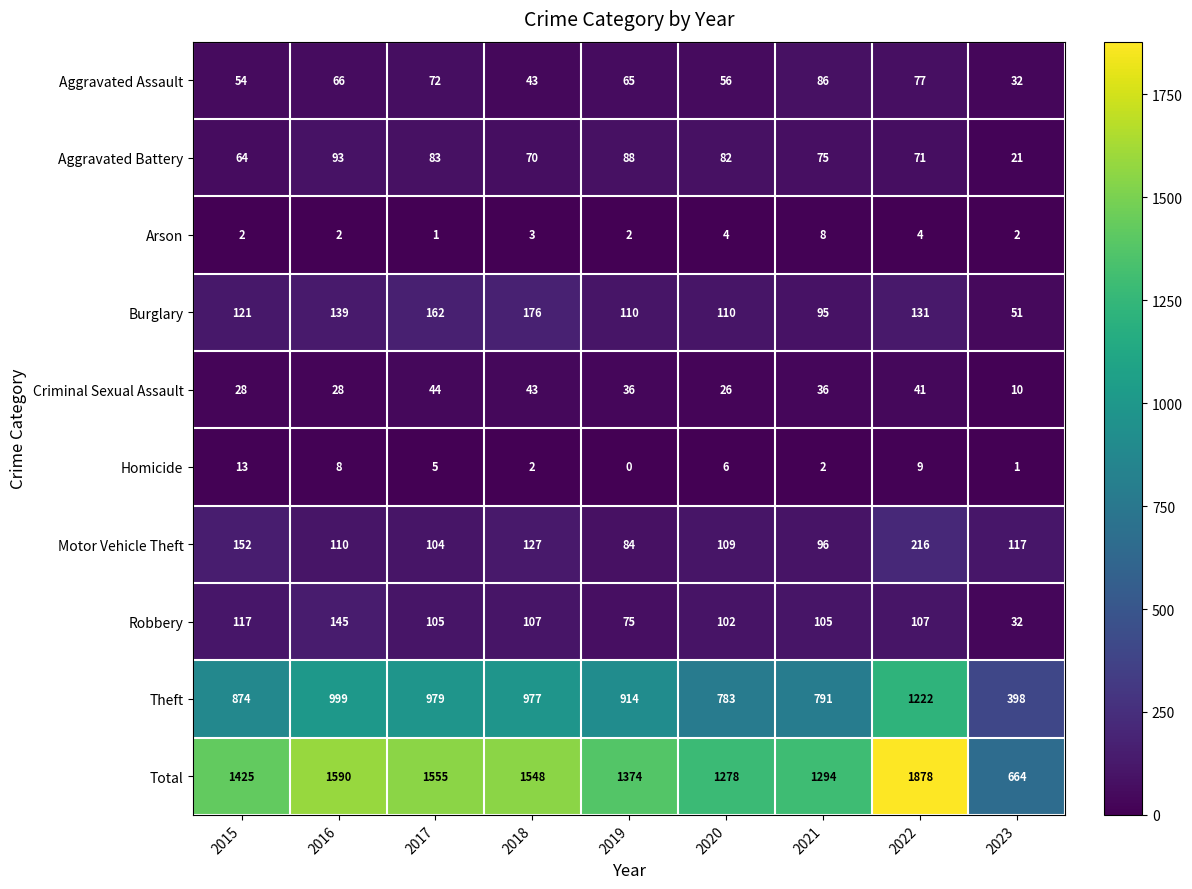

How many Arson values are between 2 and 4?

7